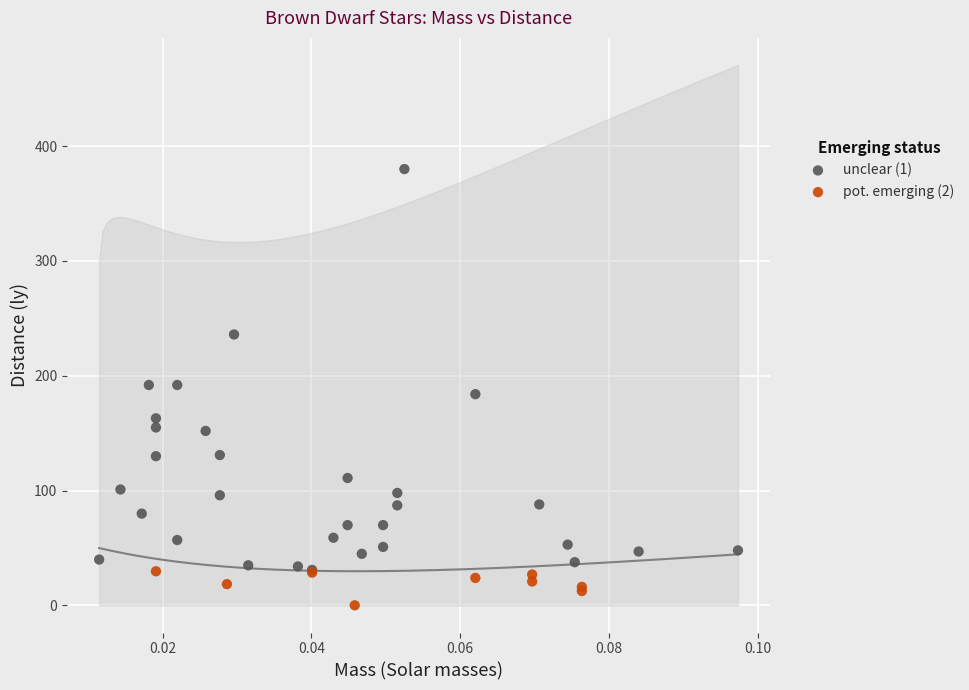

Which series has the largest Y range (max minus min)?

unclear (1)